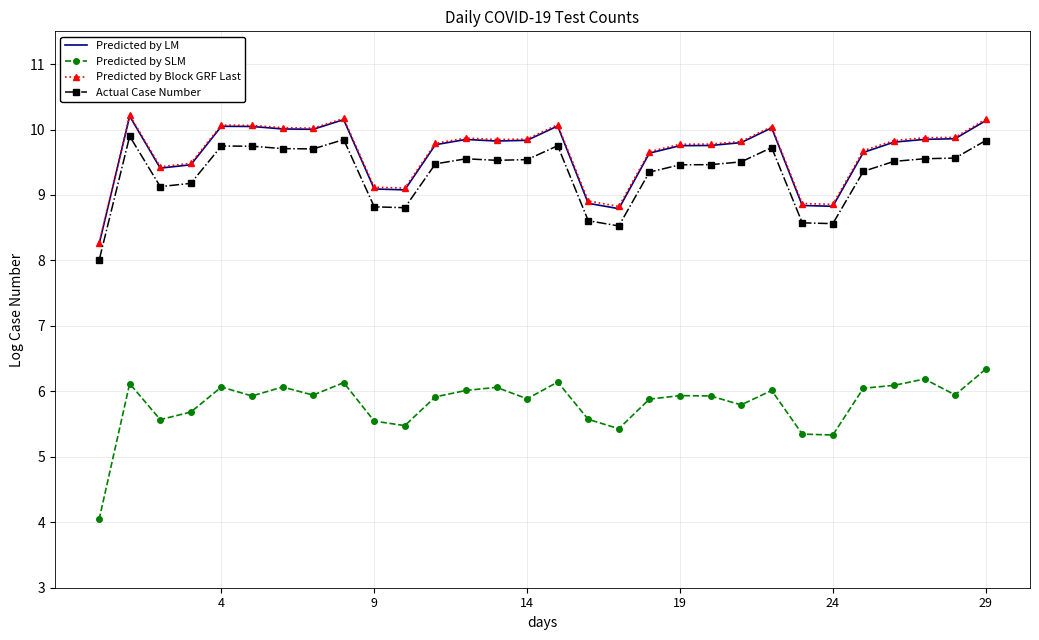

The Predicted by Block GRF Last series shows 6.6 at 4. True or false?

False